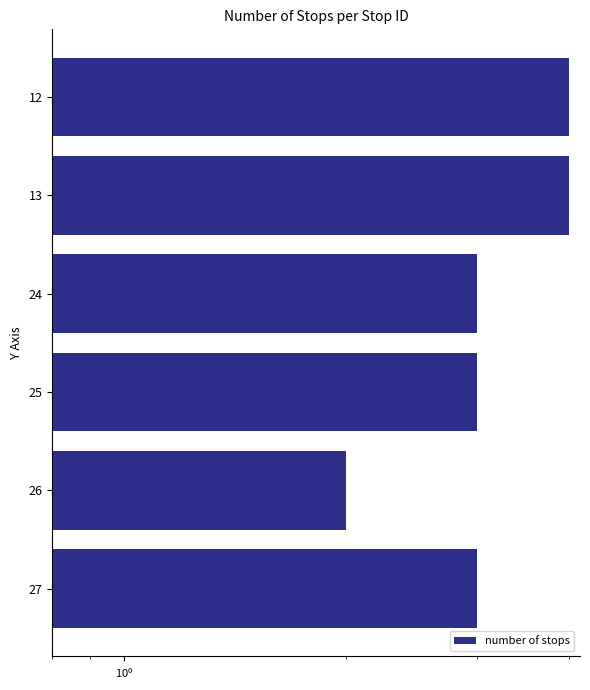

What is the value of the 2nd bar from the left?

4